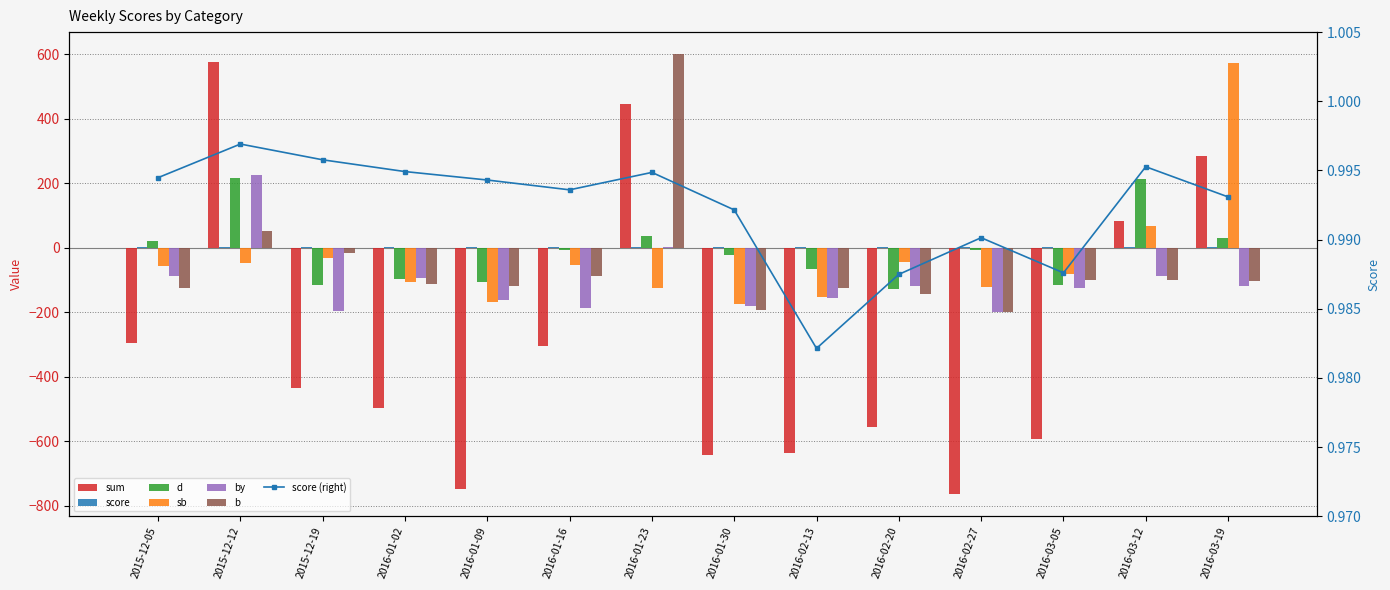

What is the label of the 8th bar from the right?

2016-01-23